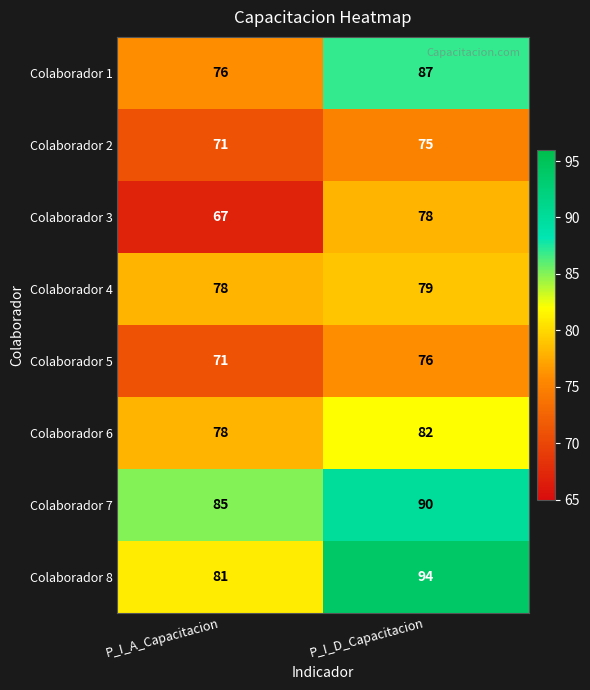

At which category is the sum across all series the highest?

P_I_D_Capacitacion